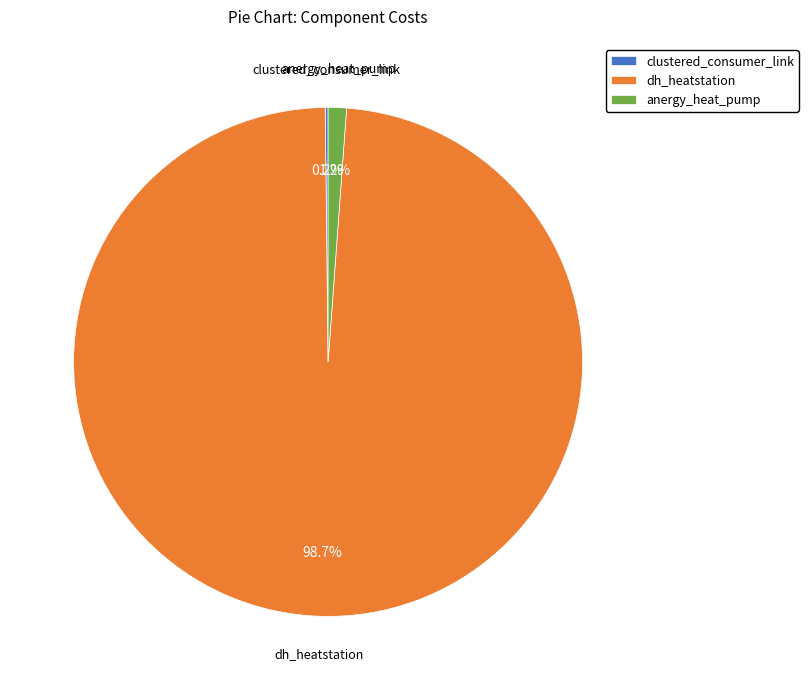

Which category accounts for the majority?

dh_heatstation